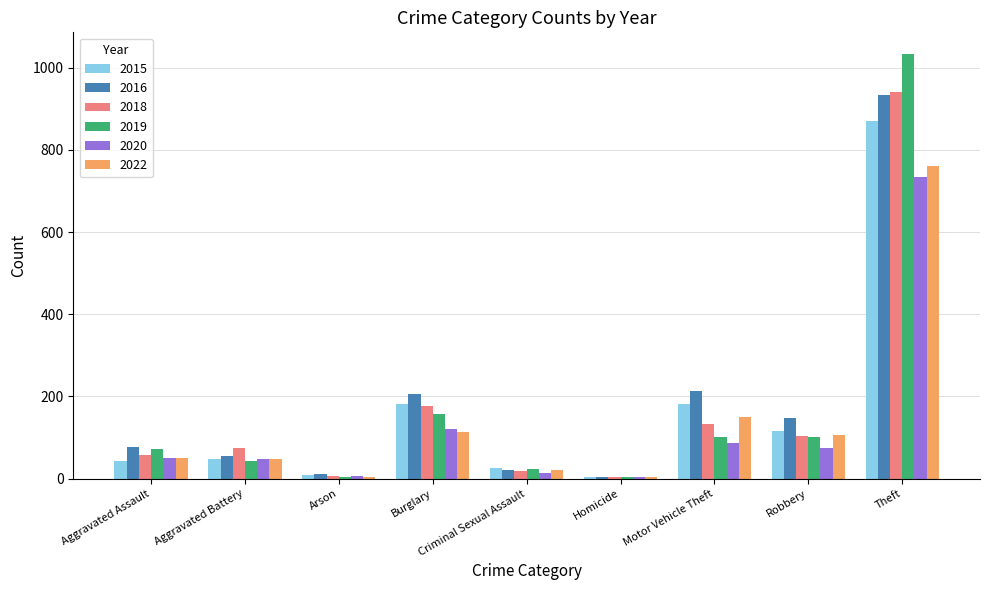

At which label does 2015 reach its peak?

Theft